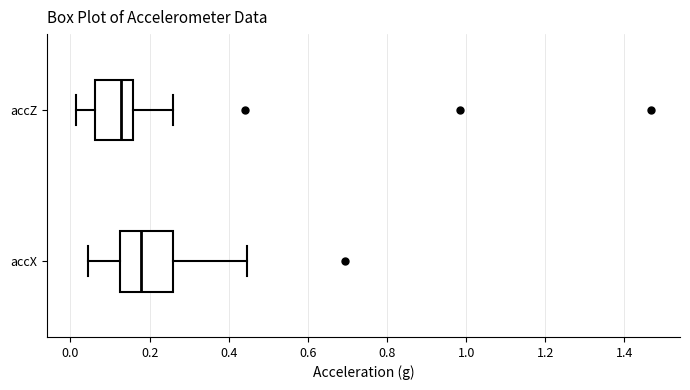

Comparing the boxes themselves (not the whiskers), which one is the widest?

accX